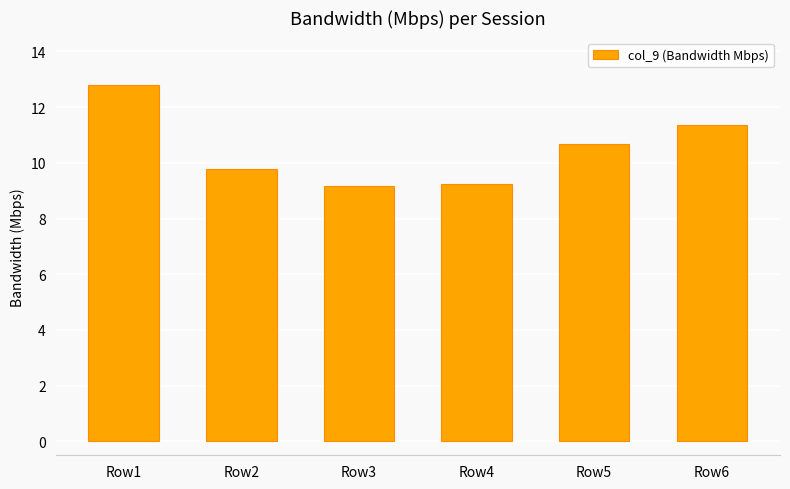

What is the minimum value shown in the chart?

9.2